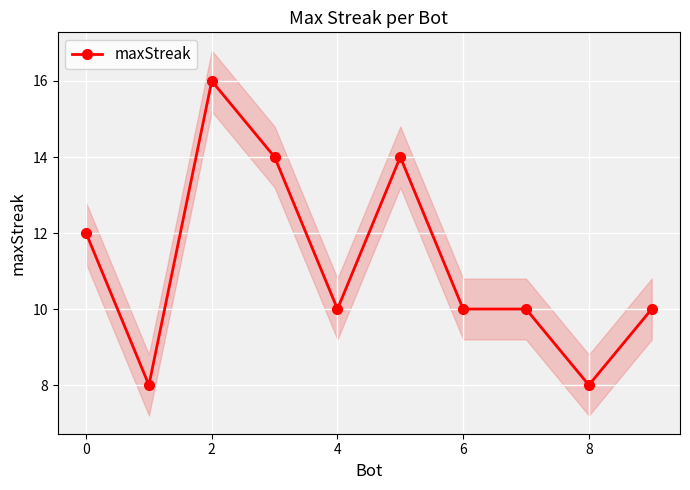

What is the sum of all values?

112